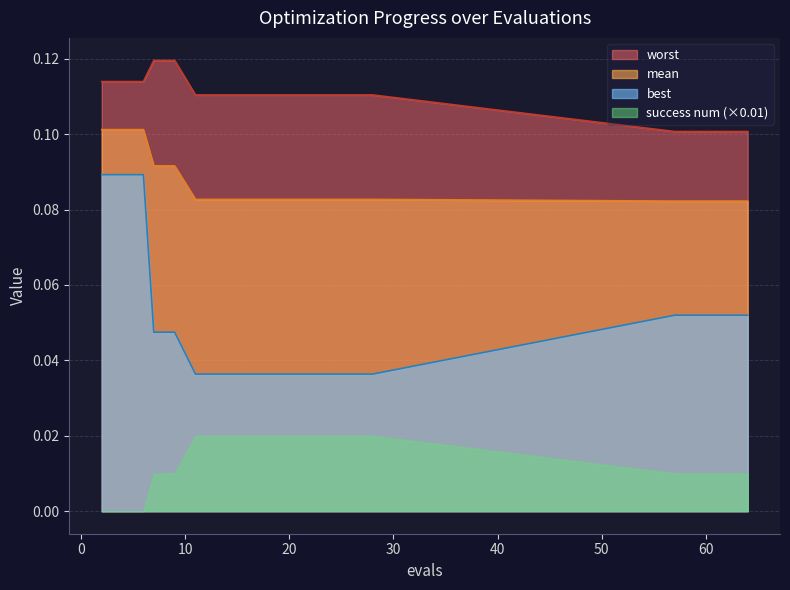

True or false: mean has a value of 0.1 at 11.

True